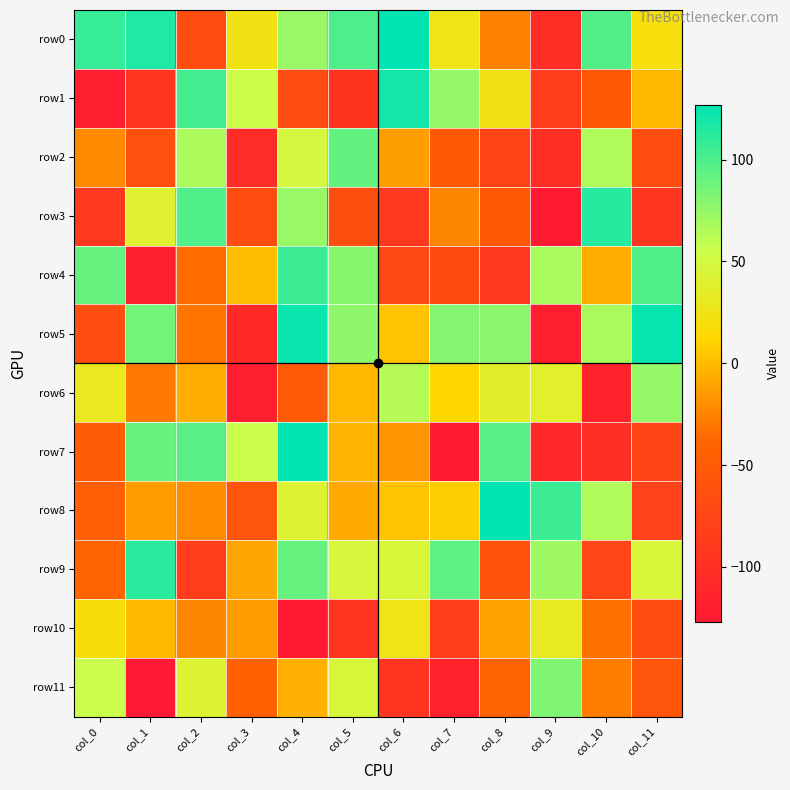

Reading right to left, what are all the values shown in this chart?

row0: col_11=20	col_10=98	col_9=-104	col_8=-26	col_7=26	col_6=127	col_5=100	col_4=73	col_3=24	col_2=-66	col_1=116	col_0=108
row1: col_11=-2	col_10=-53	col_9=-86	col_8=23	col_7=75	col_6=120	col_5=-95	col_4=-67	col_3=54	col_2=103	col_1=-96	col_0=-121
row2: col_11=-66	col_10=65	col_9=-103	col_8=-78	col_7=-53	col_6=-13	col_5=92	col_4=49	col_3=-106	col_2=66	col_1=-63	col_0=-22
row3: col_11=-93	col_10=114	col_9=-126	col_8=-53	col_7=-23	col_6=-91	col_5=-64	col_4=73	col_3=-66	col_2=99	col_1=40	col_0=-91
row4: col_11=99	col_10=-7	col_9=68	col_8=-91	col_7=-69	col_6=-73	col_5=80	col_4=106	col_3=1	col_2=-35	col_1=-121	col_0=91
row5: col_11=125	col_10=67	col_9=-122	col_8=78	col_7=81	col_6=3	col_5=77	col_4=124	col_3=-108	col_2=-31	col_1=87	col_0=-66
row6: col_11=75	col_10=-115	col_9=38	col_8=36	col_7=12	col_6=63	col_5=-2	col_4=-51	col_3=-122	col_2=-6	col_1=-30	col_0=30
row7: col_11=-76	col_10=-102	col_9=-110	col_8=96	col_7=-123	col_6=-17	col_5=-3	col_4=127	col_3=56	col_2=96	col_1=91	col_0=-49
row8: col_11=-79	col_10=65	col_9=106	col_8=127	col_7=8	col_6=3	col_5=-8	col_4=42	col_3=-59	col_2=-21	col_1=-14	col_0=-46
row9: col_11=45	col_10=-74	col_9=71	col_8=-61	col_7=94	col_6=46	col_5=47	col_4=91	col_3=-9	col_2=-85	col_1=112	col_0=-40
row10: col_11=-65	col_10=-33	col_9=32	col_8=-11	col_7=-84	col_6=26	col_5=-96	col_4=-126	col_3=-14	col_2=-23	col_1=-1	col_0=18
row11: col_11=-57	col_10=-27	col_9=82	col_8=-42	col_7=-116	col_6=-94	col_5=46	col_4=-5	col_3=-43	col_2=42	col_1=-127	col_0=56